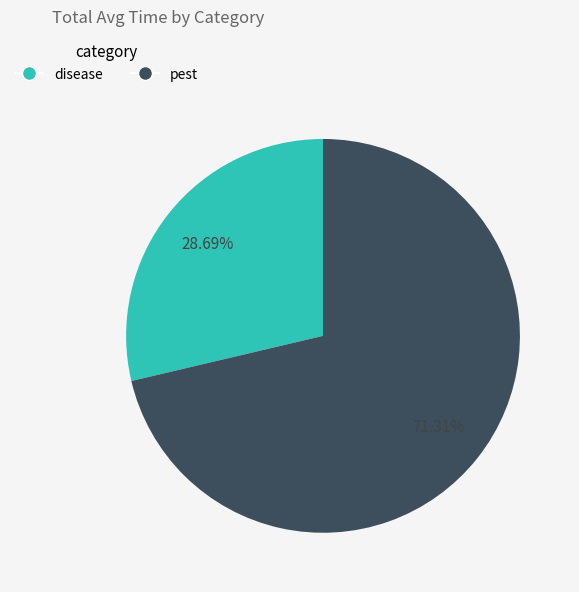

True or false: disease accounts for 29% of the total.

True